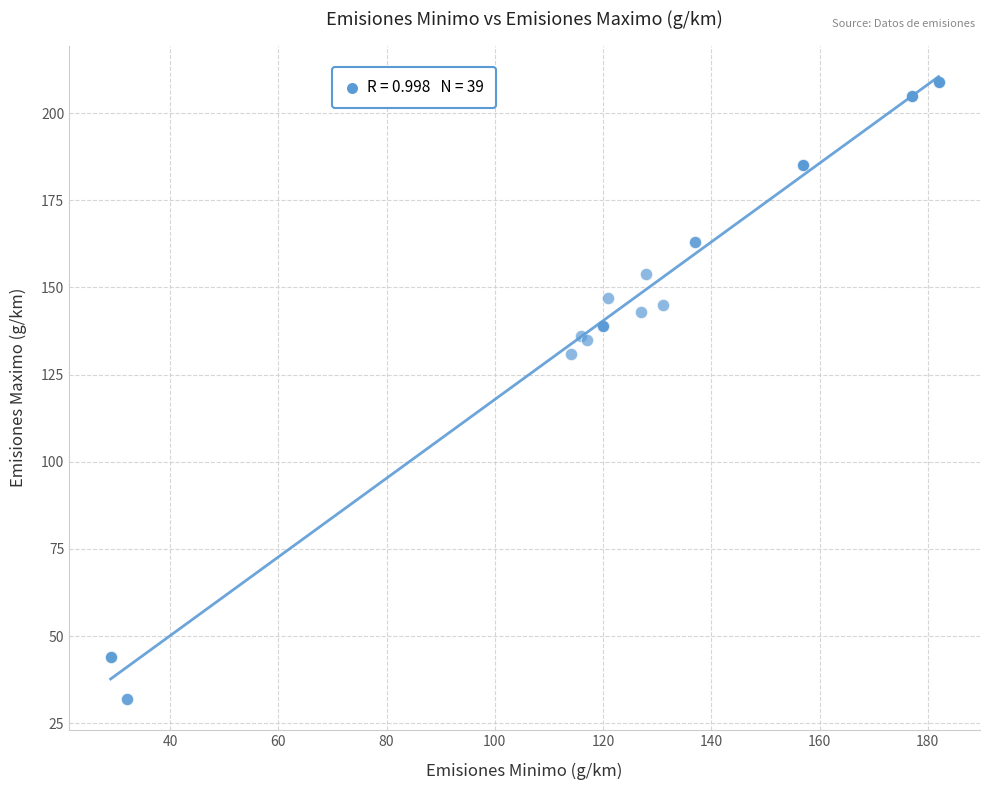

What Y value in the scatter plot is closest to 120?

131